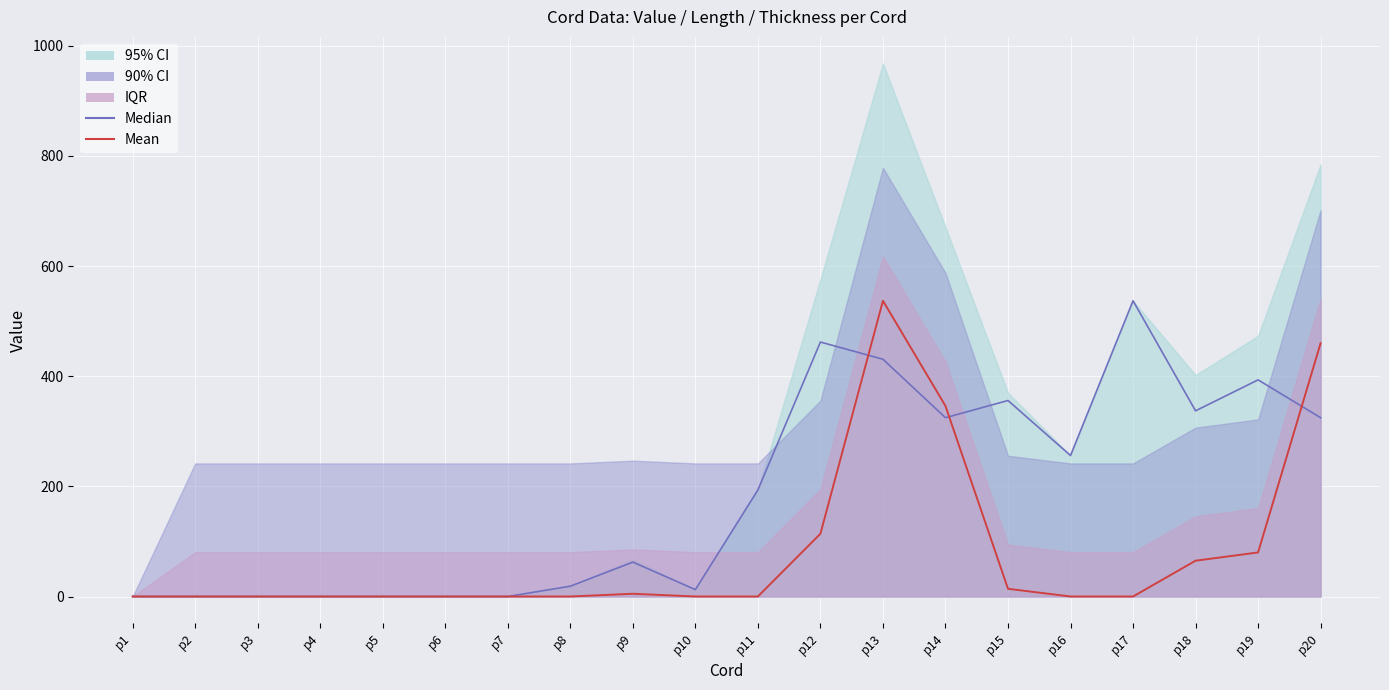

Which label corresponds to the smallest value in the chart?

p1